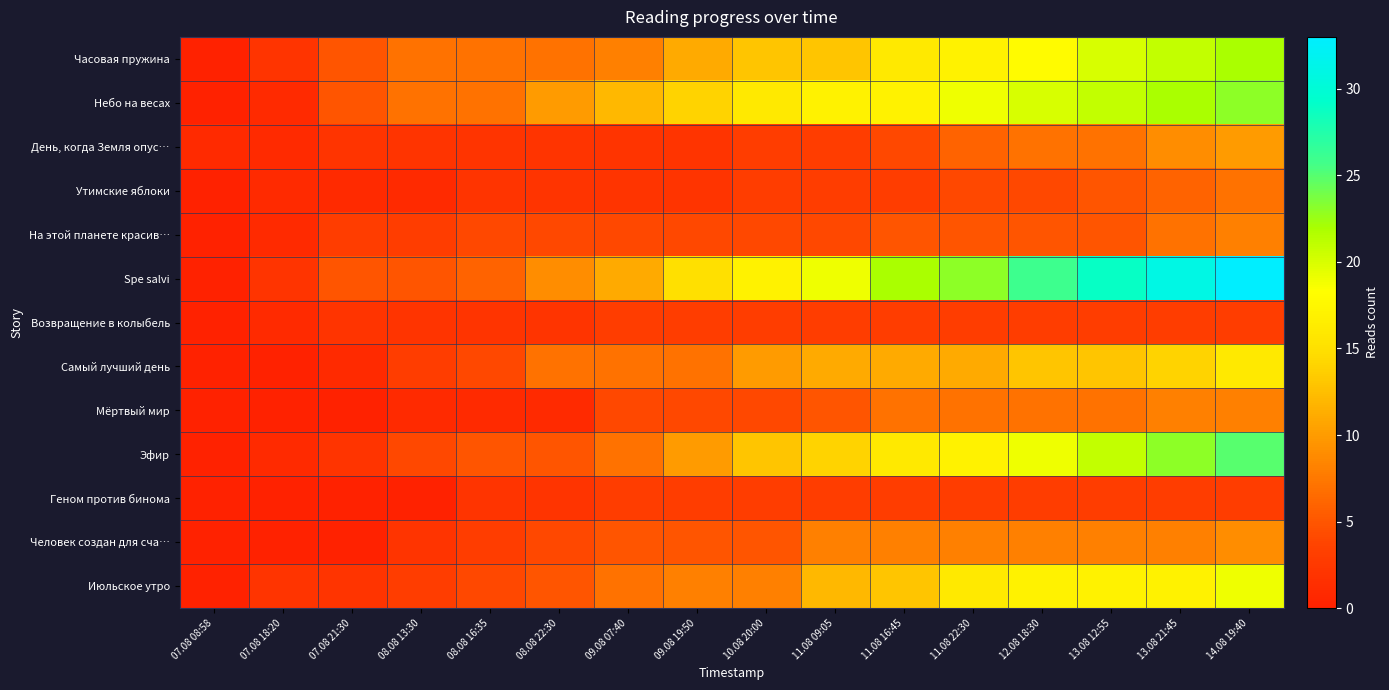

What is the greatest value displayed?

33